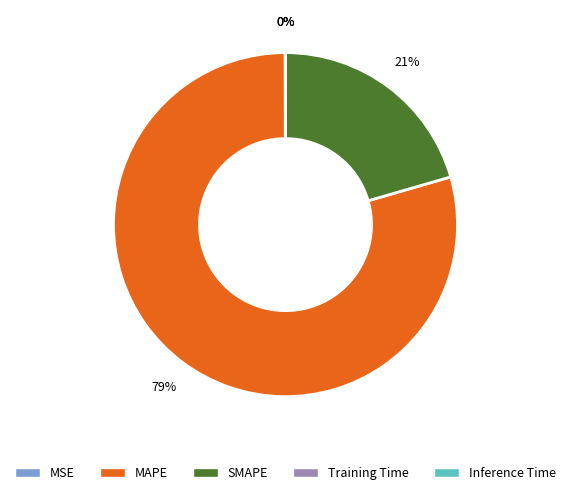

Which category has the biggest portion of the pie?

MAPE